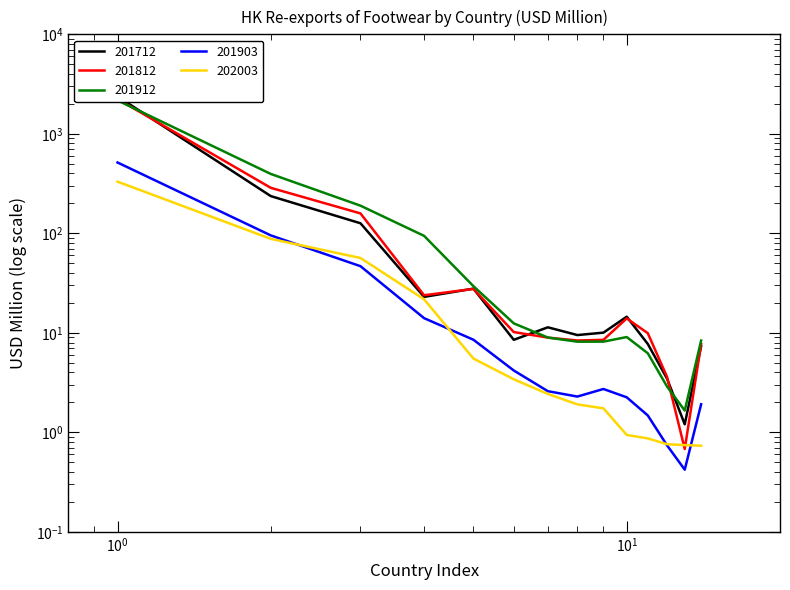

True or false: 201712 and 202003 intersect in this chart.

False